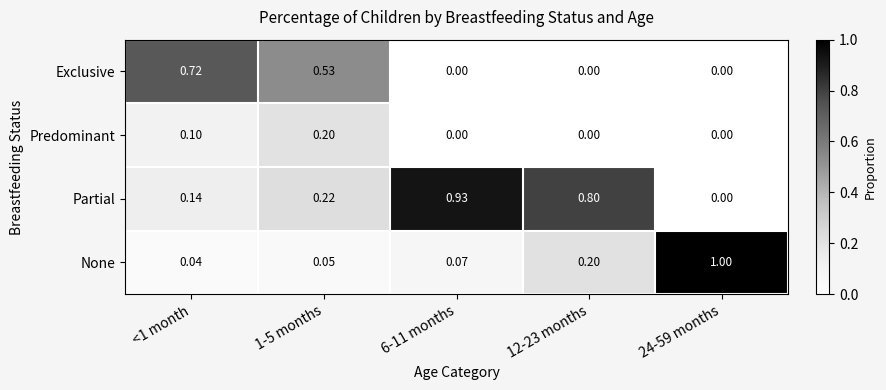

Which series has the largest total across all categories?

Partial